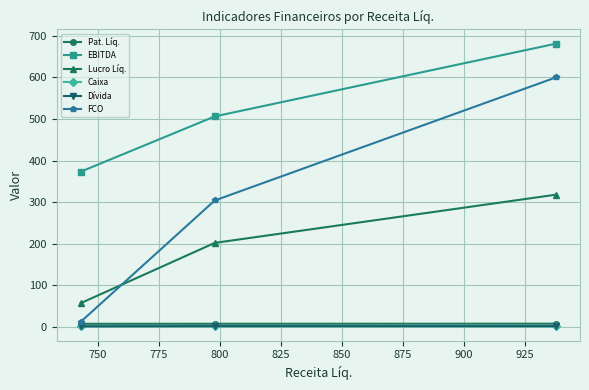

What is the value of the EBITDA point at the 3rd from the left?

681.0